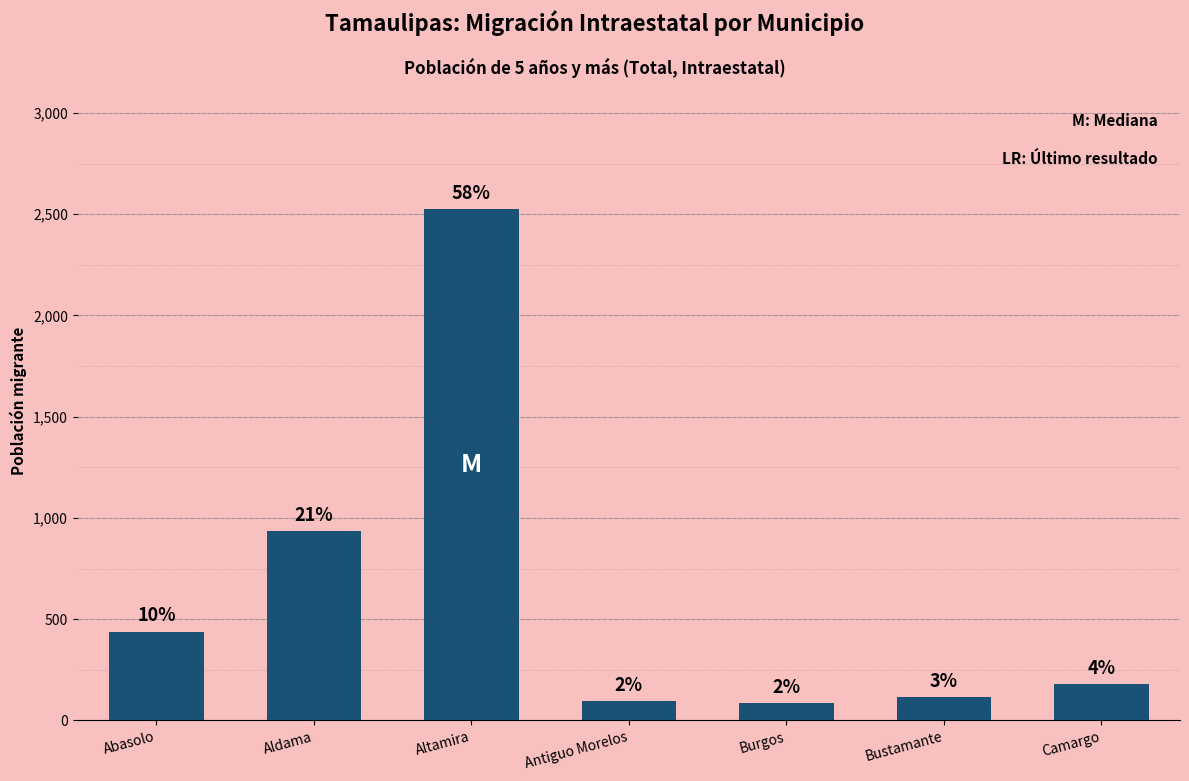

Are the bars horizontal?

No